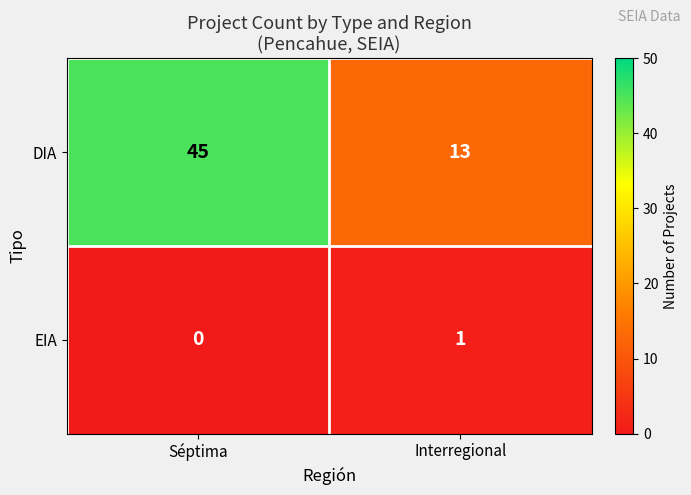

At which category is the sum across all series the highest?

Séptima